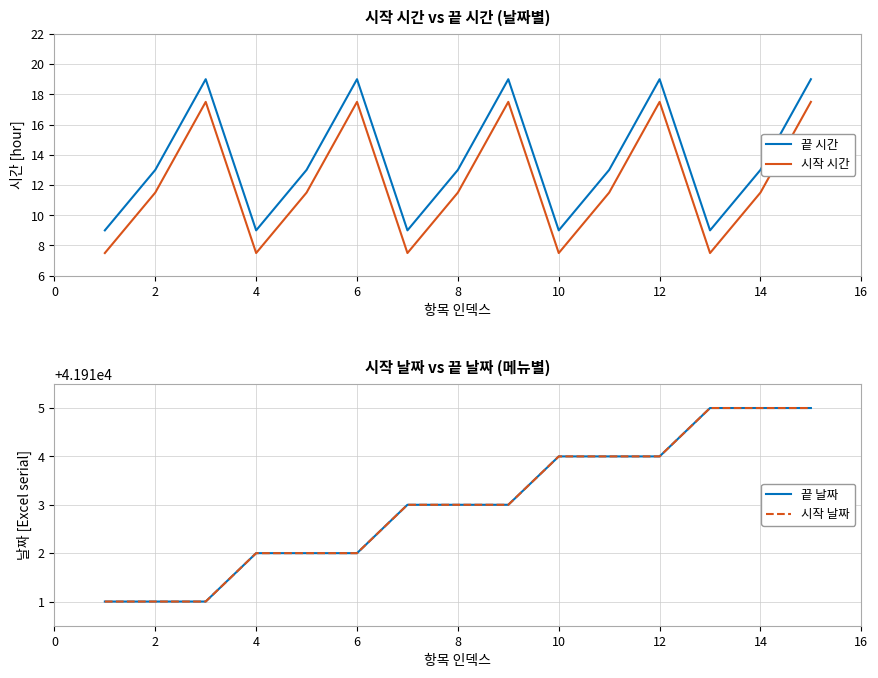

Is it true that 끝 시간 equals 13.0 at 8?

True